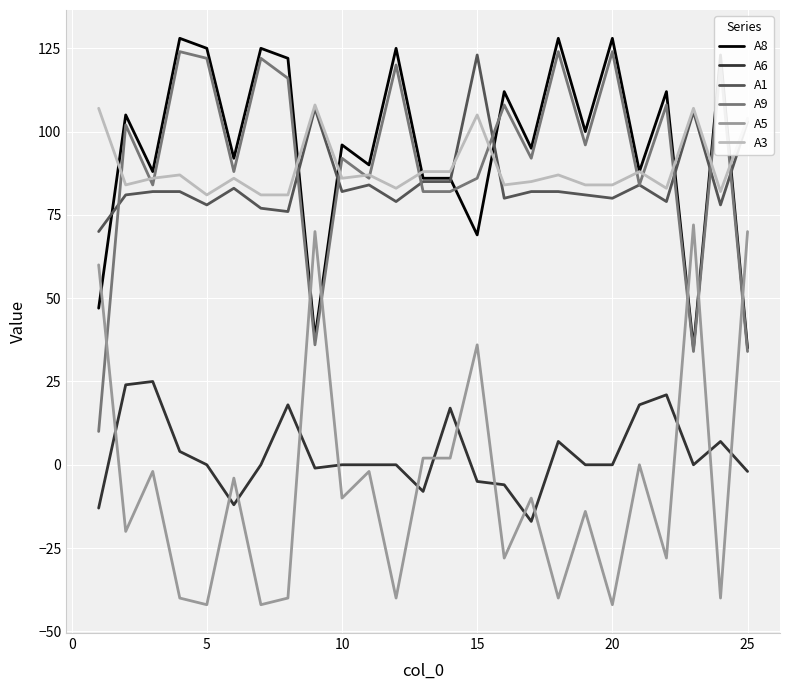

What is the maximum value shown in the chart?

128